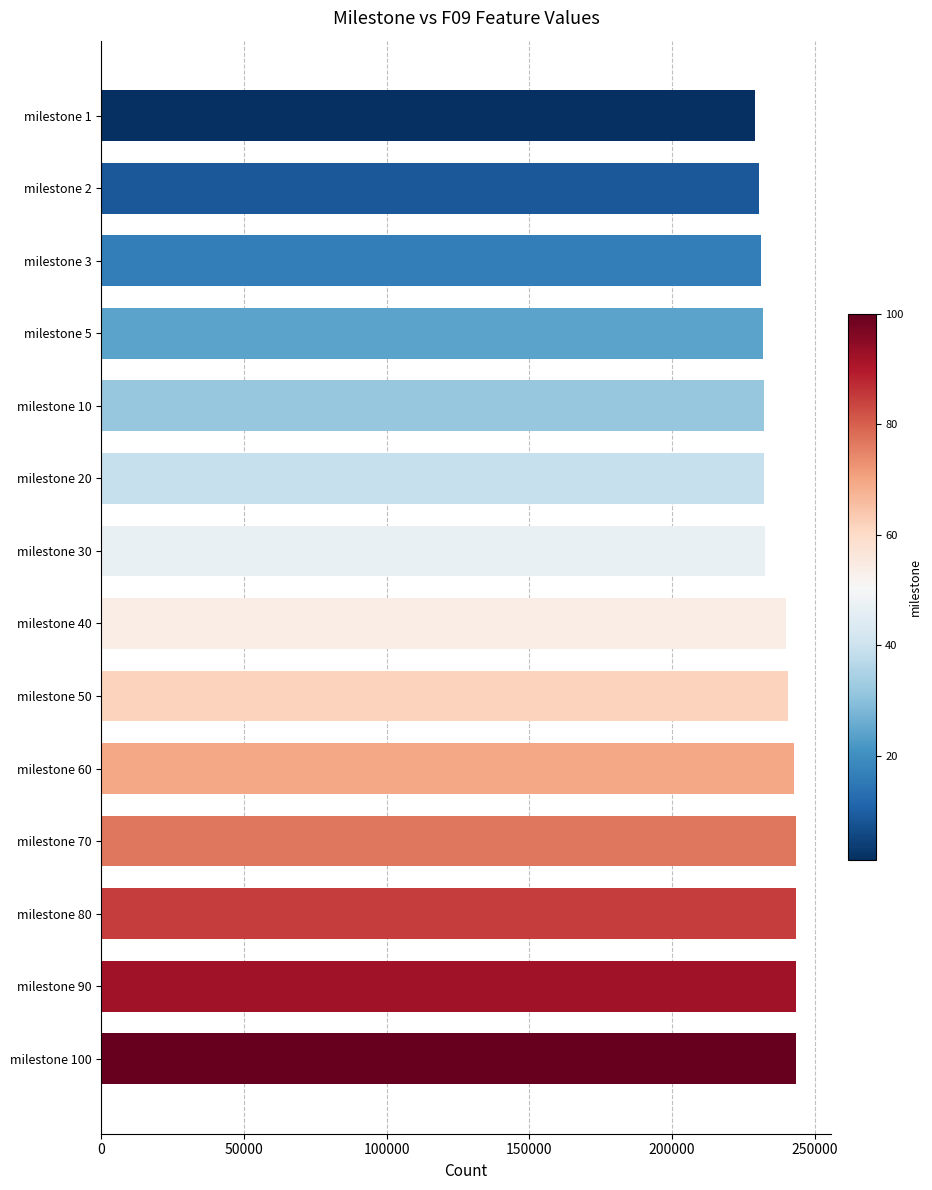

What is the value of the 8th bar from the top?

240006